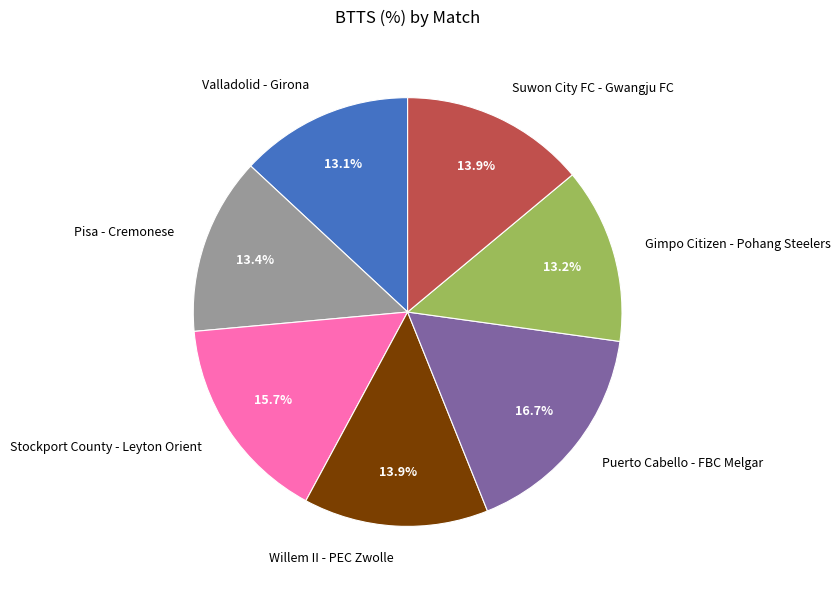

To the nearest percent, what is the combined percentage of Valladolid - Girona and Puerto Cabello - FBC Melgar?

30%